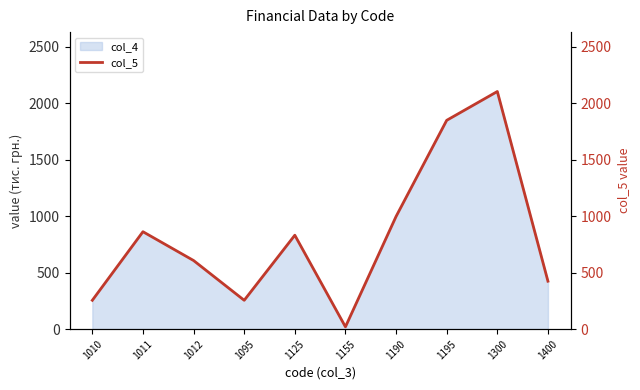

Reading left to right, list all the values displayed in this chart.

255	862	607	255	831	20	997	1848	2103	424